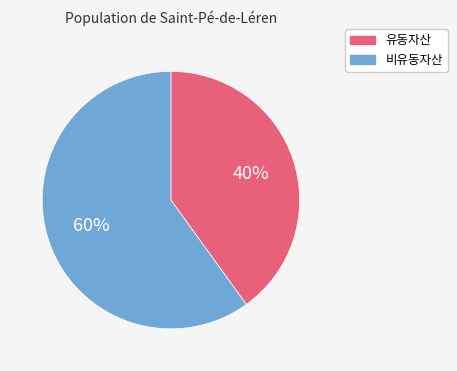

Is there any slice that represents more than half of the pie?

Yes